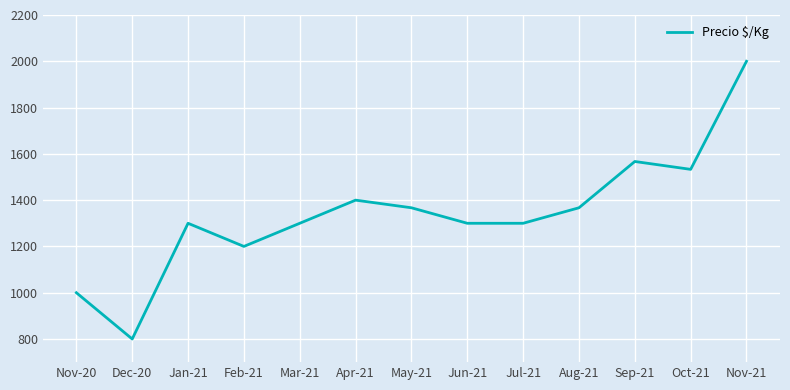

Reading left to right, what are all the values shown in this chart?

Nov-20=1000	Dec-20=800	Jan-21=1300	Feb-21=1200	Mar-21=1300	Apr-21=1400	May-21=1367	Jun-21=1300	Jul-21=1300	Aug-21=1367	Sep-21=1567	Oct-21=1533	Nov-21=2000